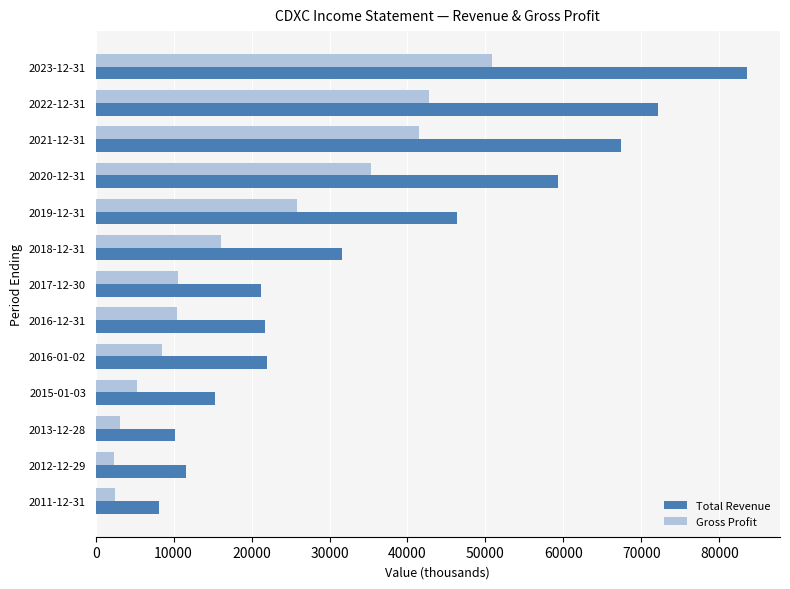

At which category is the sum across all series the highest?

2023-12-31